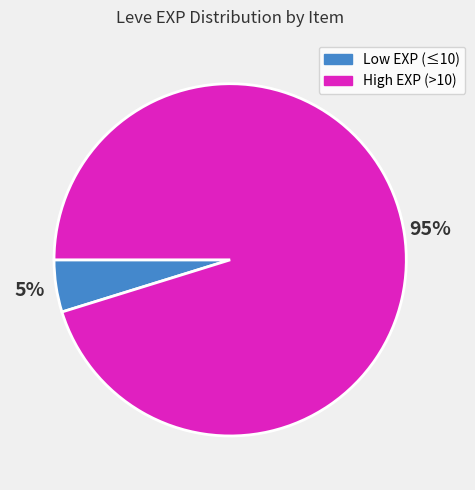

Rank the categories by value from highest to lowest.

High EXP (>10), Low EXP (≤10)